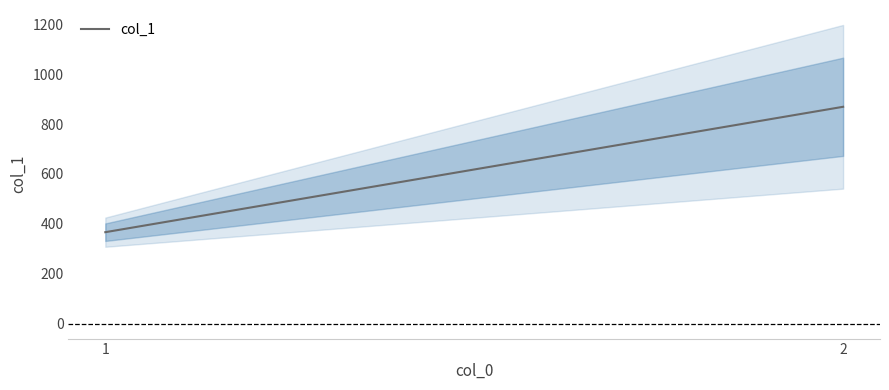

True or false: the data shows 530.8 at 2.

False